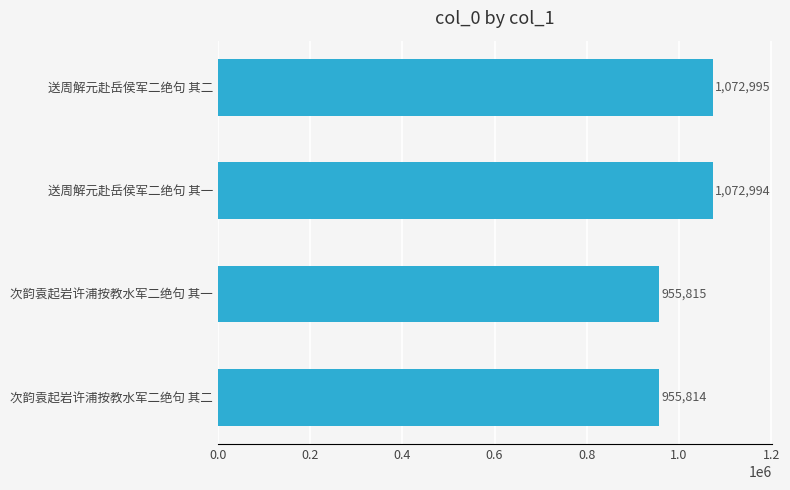

What is the approximate value at 送周解元赴岳侯军二绝句 其一, to the nearest 50?

1073000